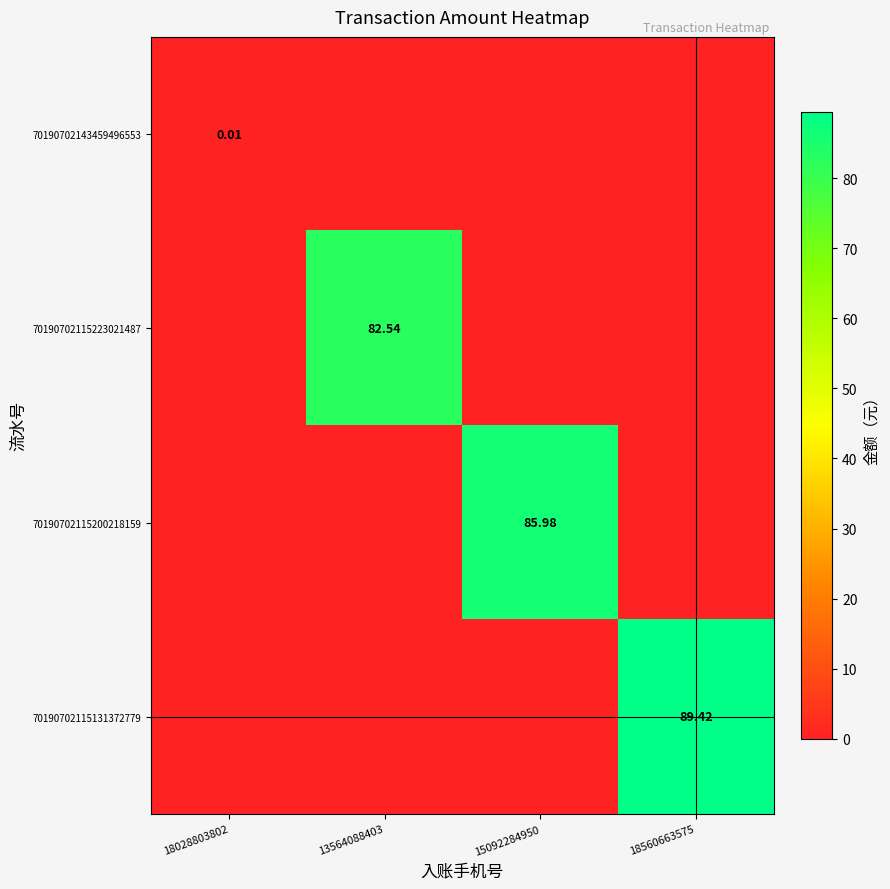

Which series has the widest spread of values?

70190702115131372779